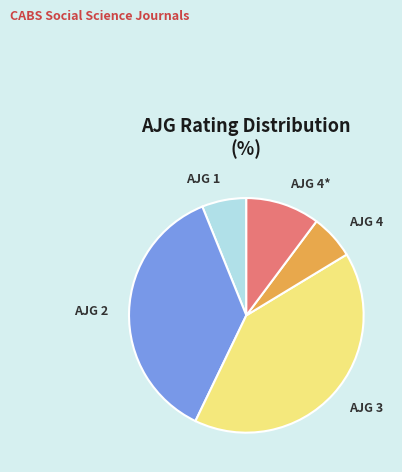

The AJG 3 slice represents 49% of the pie. True or false?

False